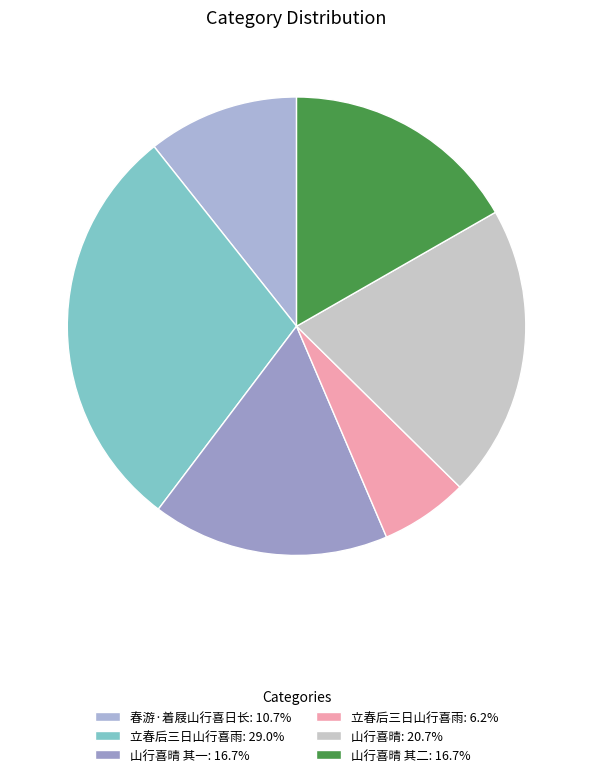

How many slices are in this pie chart?

6